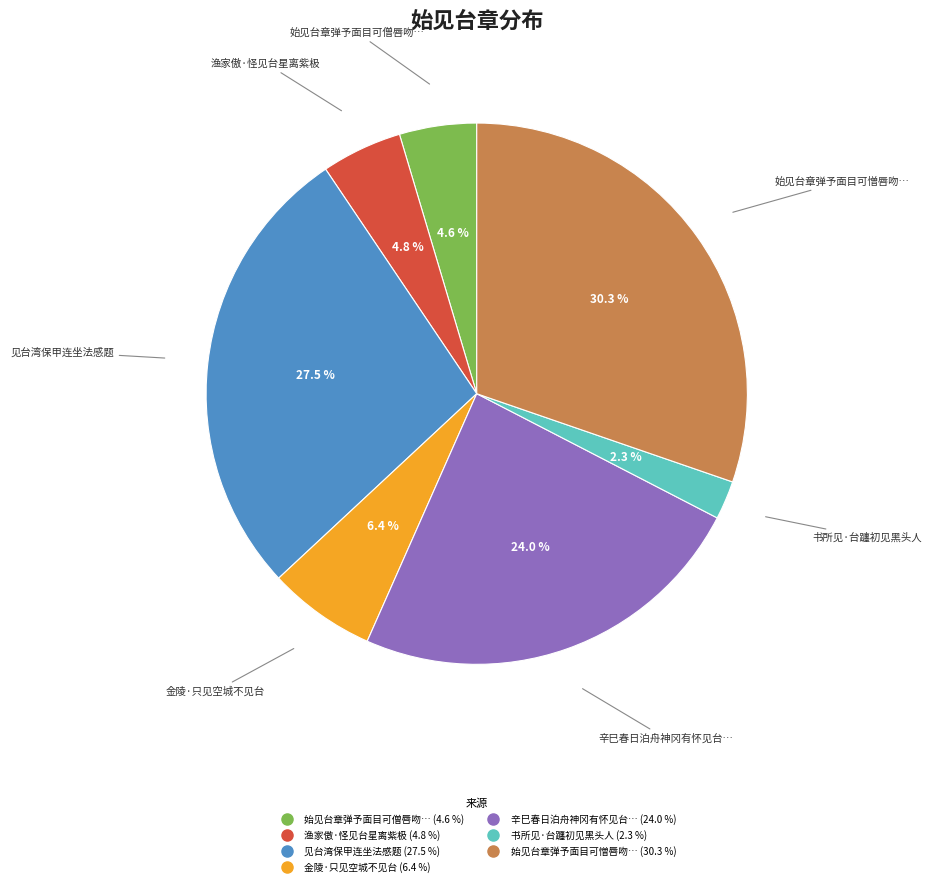

Is there a majority slice in this chart?

No